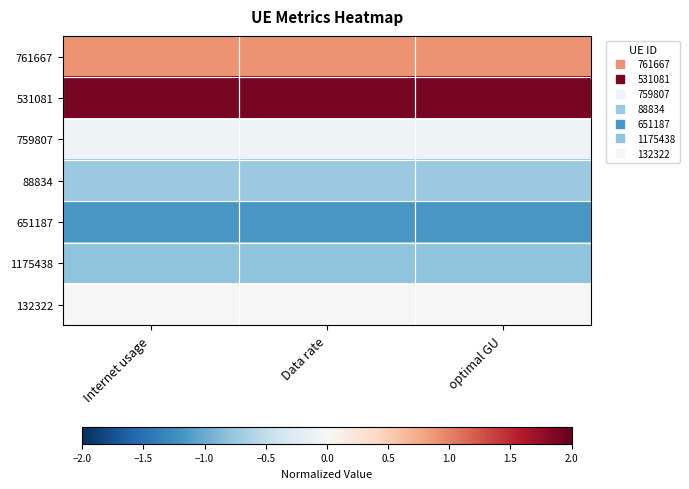

At Data rate, list the series in order from smallest to largest.

651187, 1175438, 88834, 759807, 132322, 761667, 531081